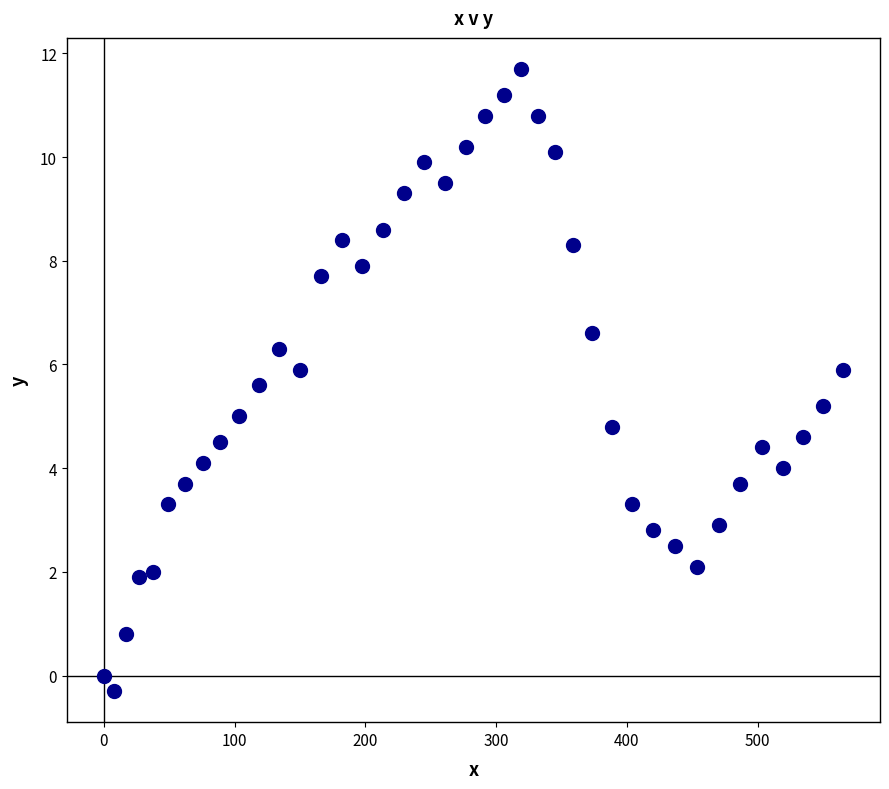

What is the range of Y values (max minus min)?

12.0